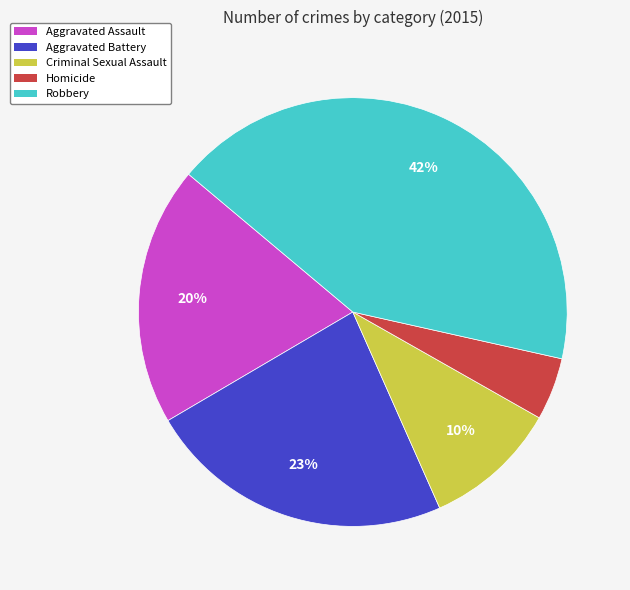

The Aggravated Assault slice represents 28% of the pie. True or false?

False